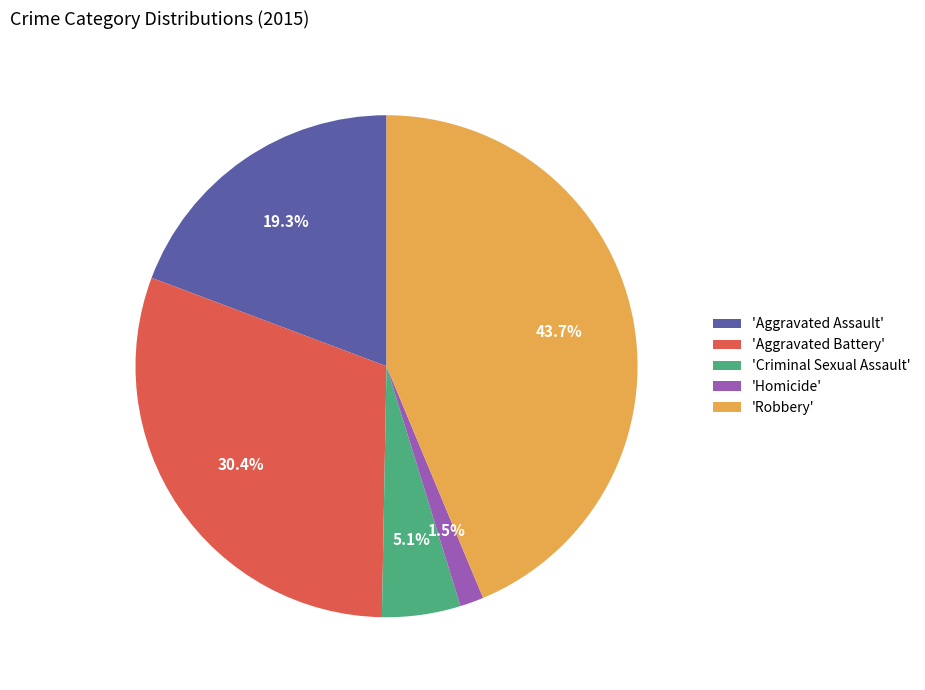

Does any single category account for the majority?

No